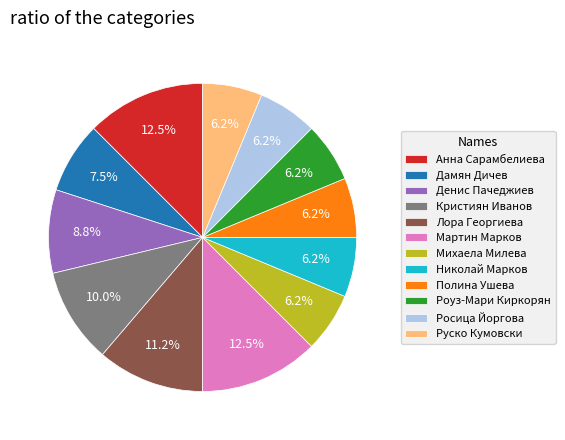

Is the sum of Мартин Марков and Николай Марков greater than half?

No